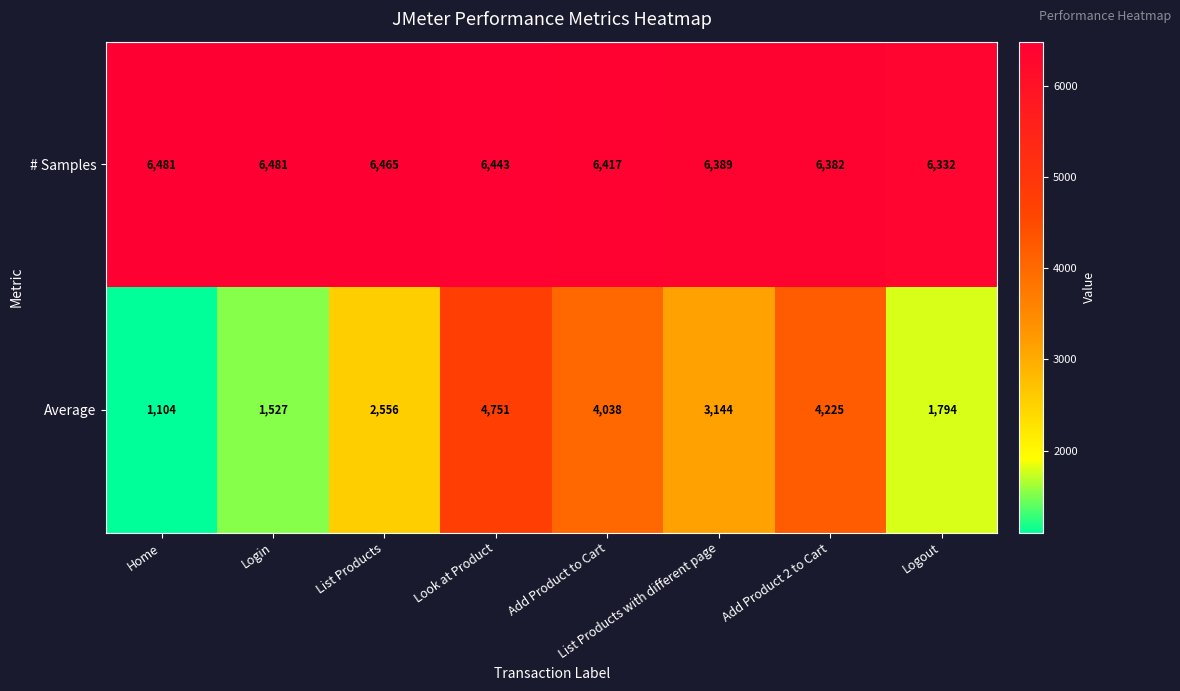

Rank the series by their maximum value, from highest to lowest.

# Samples, Average